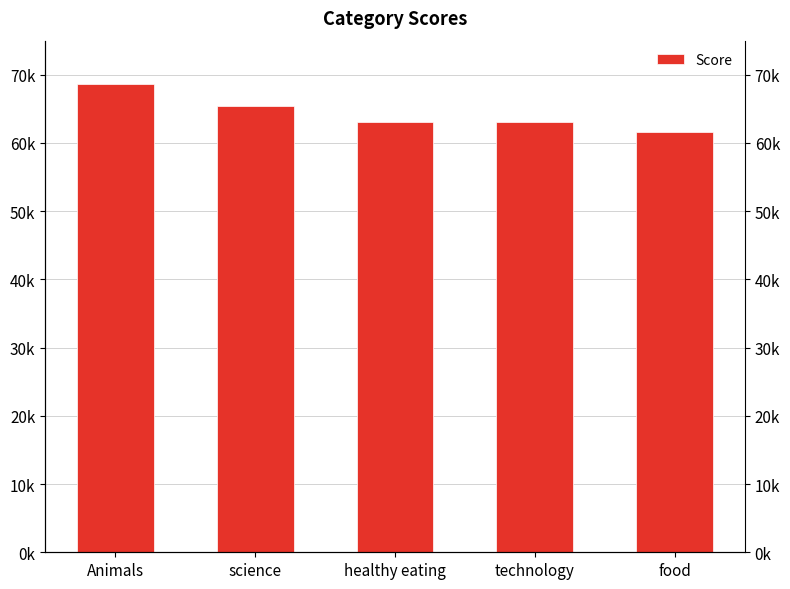

Reading left to right, transcribe all the data shown in this chart.

68624	65405	63138	63035	61598